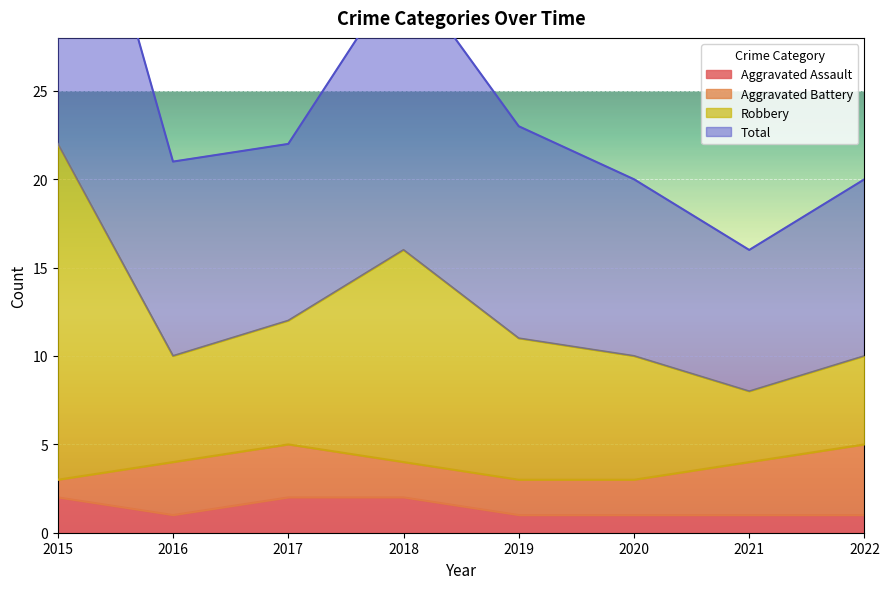

Which has a higher value, 2015 or 2016?

2015